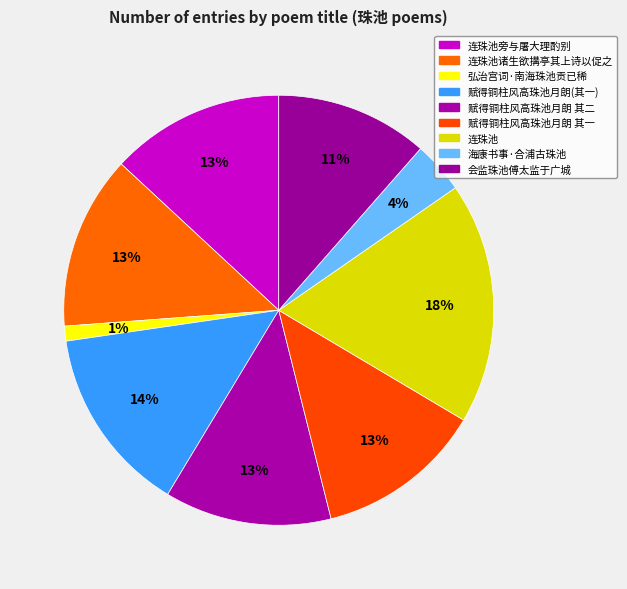

To the nearest percent, what percentage of the pie is 会监珠池傅太监于广城?

11%